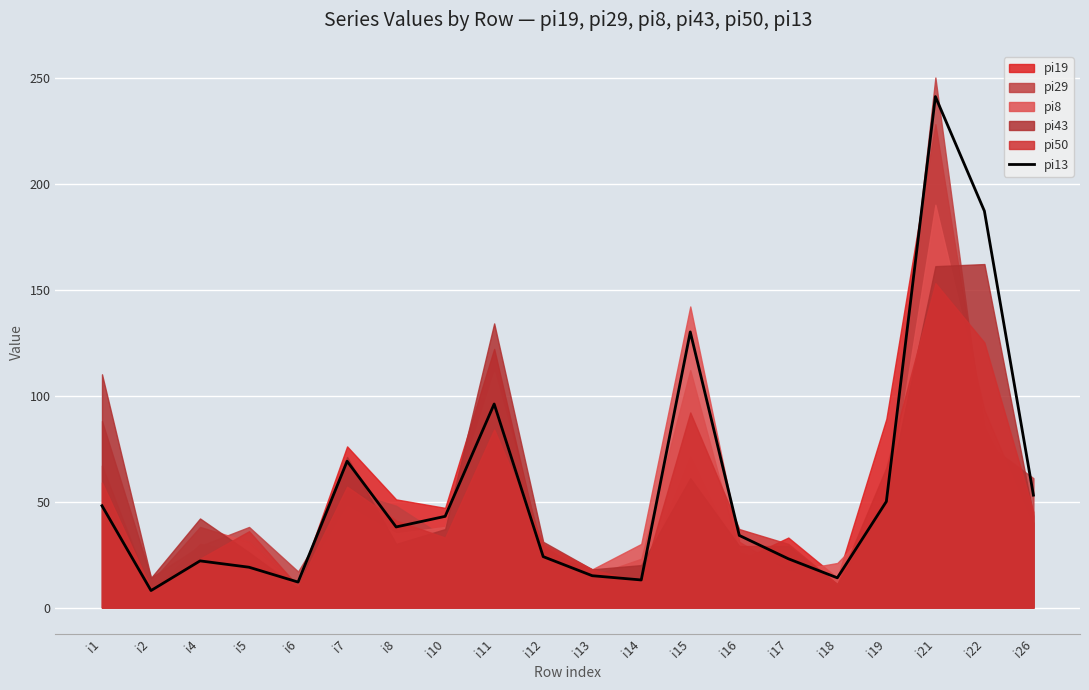

What is the ratio of the value at i13 to the value at i15?

0.1